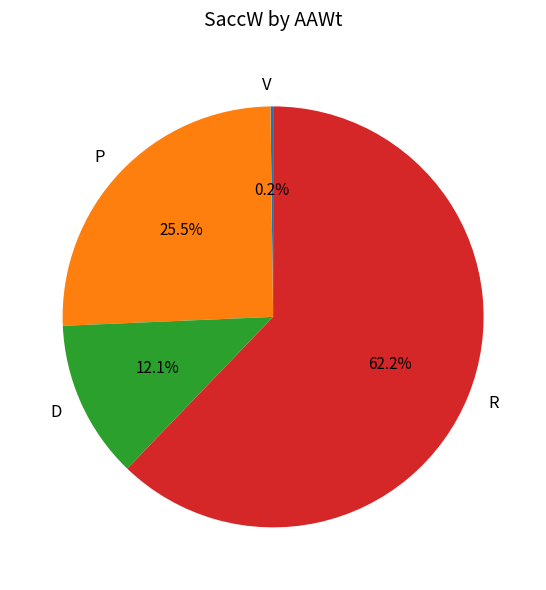

Is the sum of R and P greater than half?

Yes